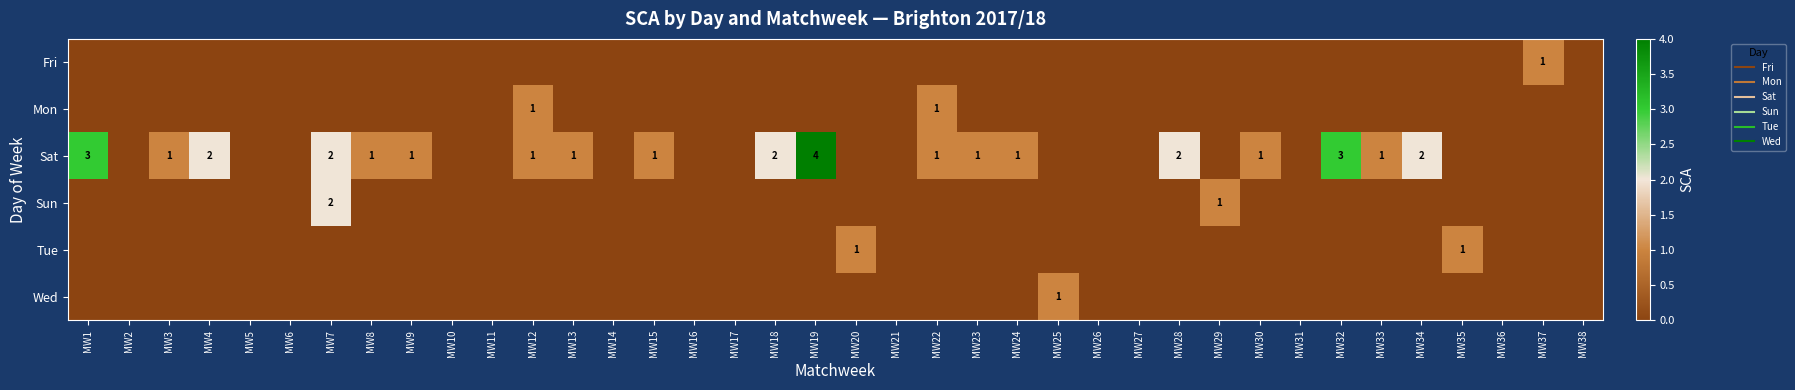

At how many categories does at least one series exceed 1?

8